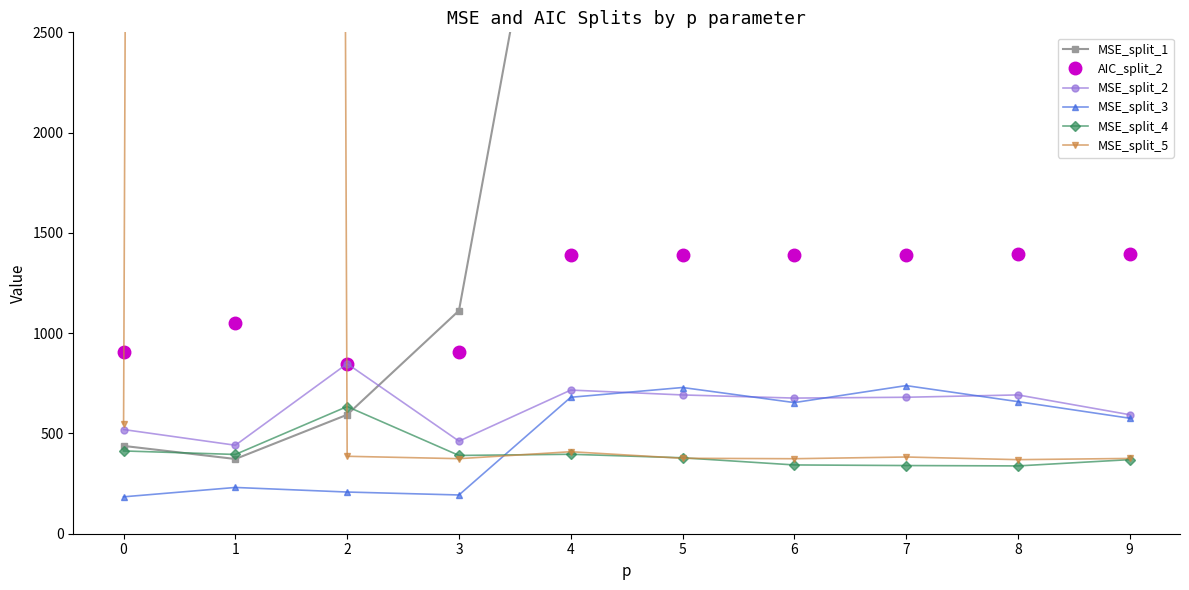

The value of MSE_split_4 at 7 is 168.3. True or false?

False